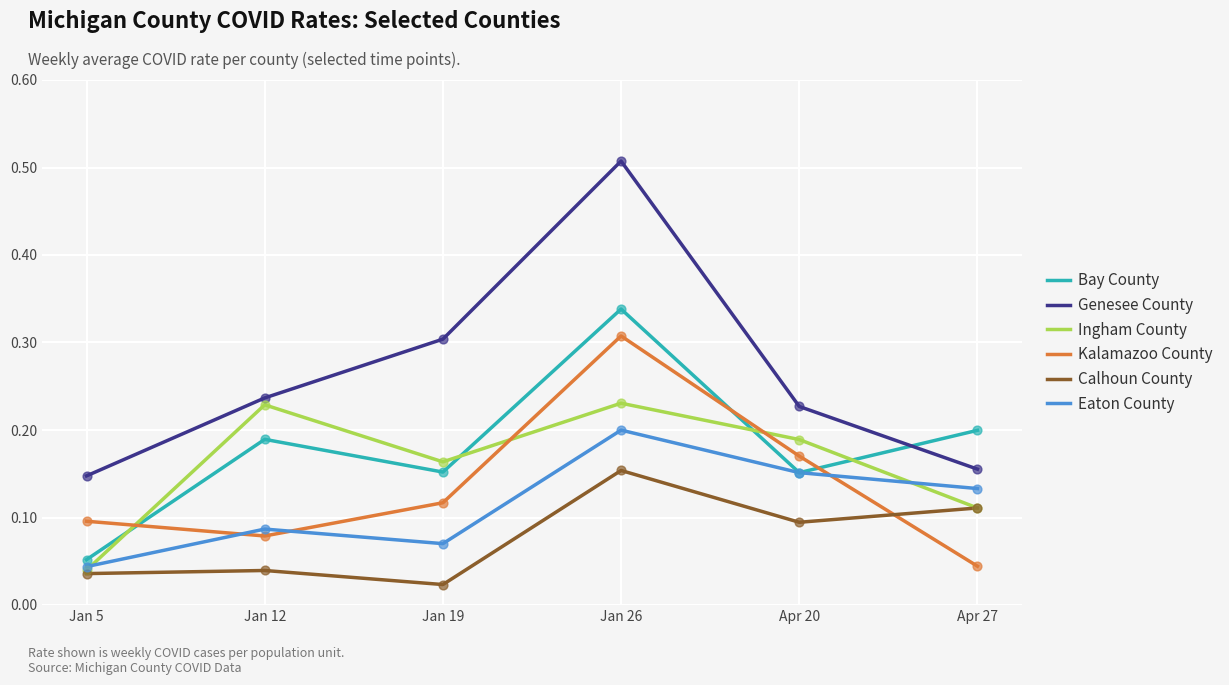

Which series has the largest range (max minus min)?

Genesee County